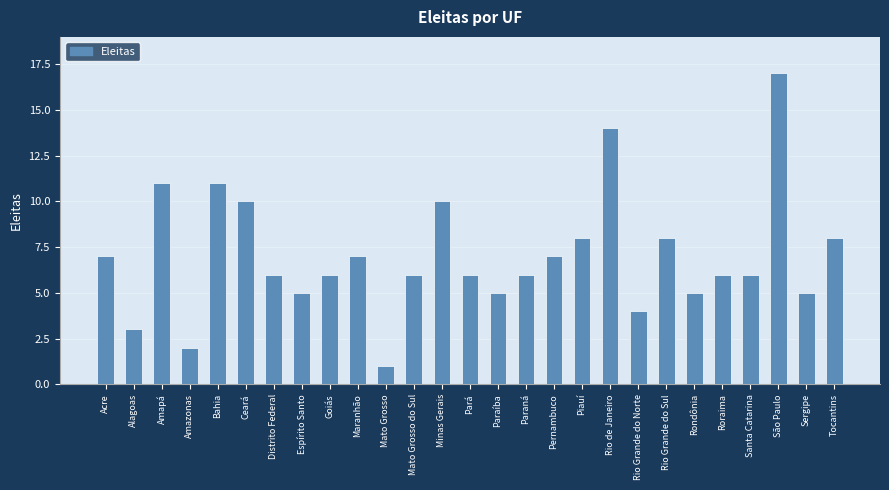

What is the difference between the maximum and second lowest values?

15